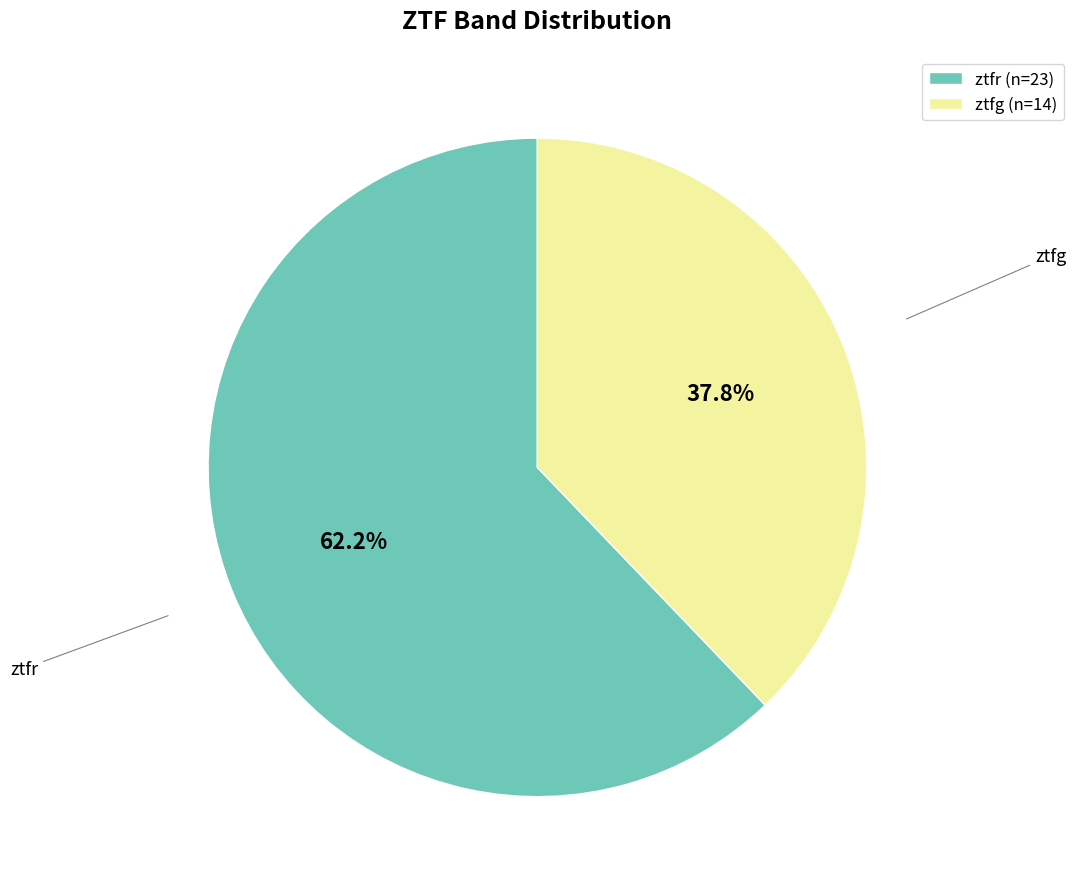

Is there a majority slice in this chart?

Yes